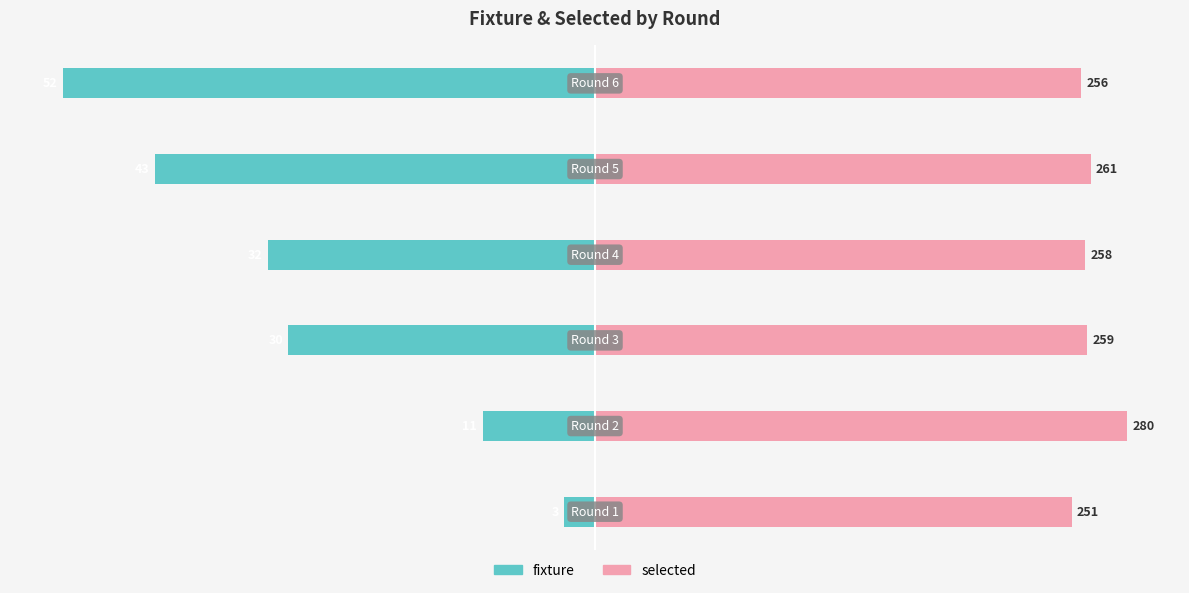

How many bars are there in each group?

2